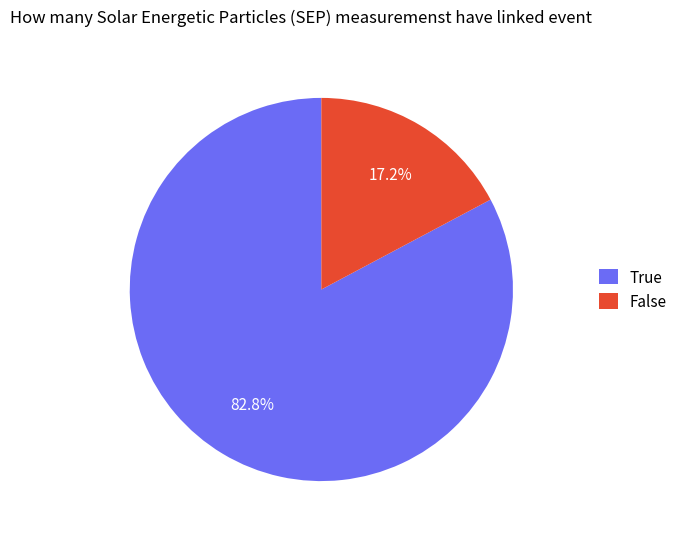

How many segments does this pie chart have?

2